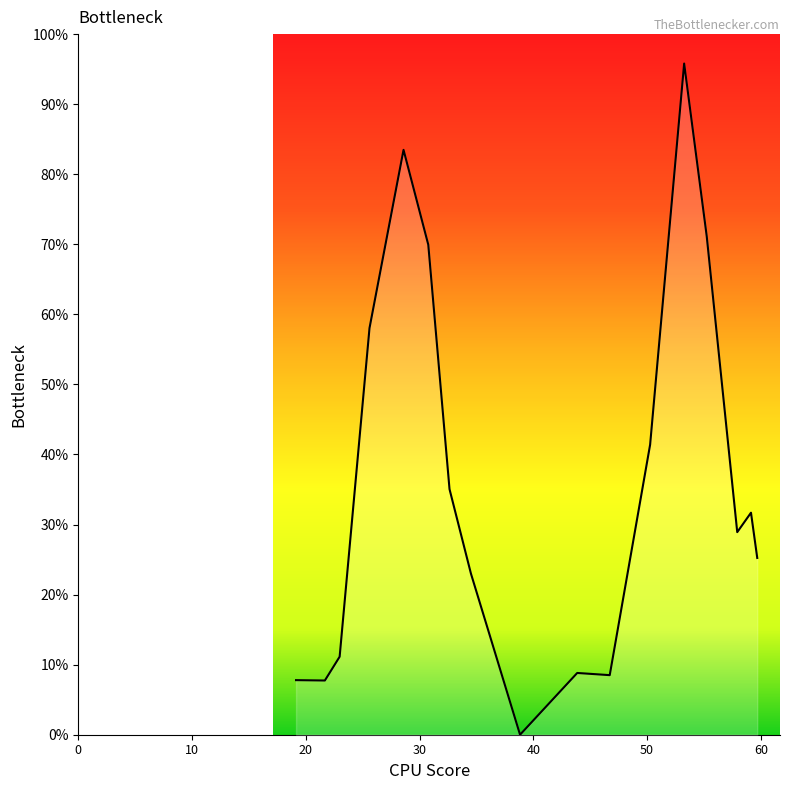

Does the chart have visible grid lines?

No